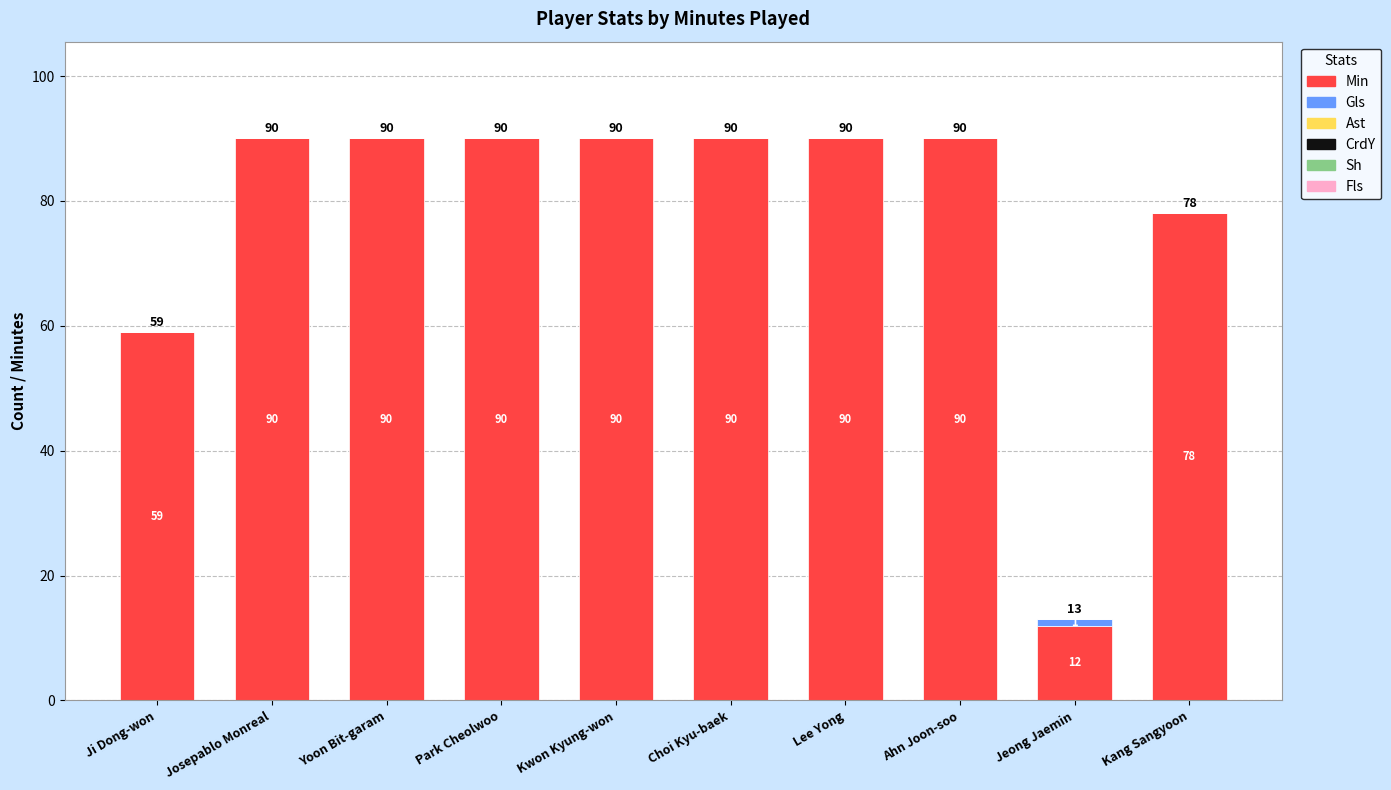

The Min series shows 50 at Yoon Bit-garam. True or false?

False